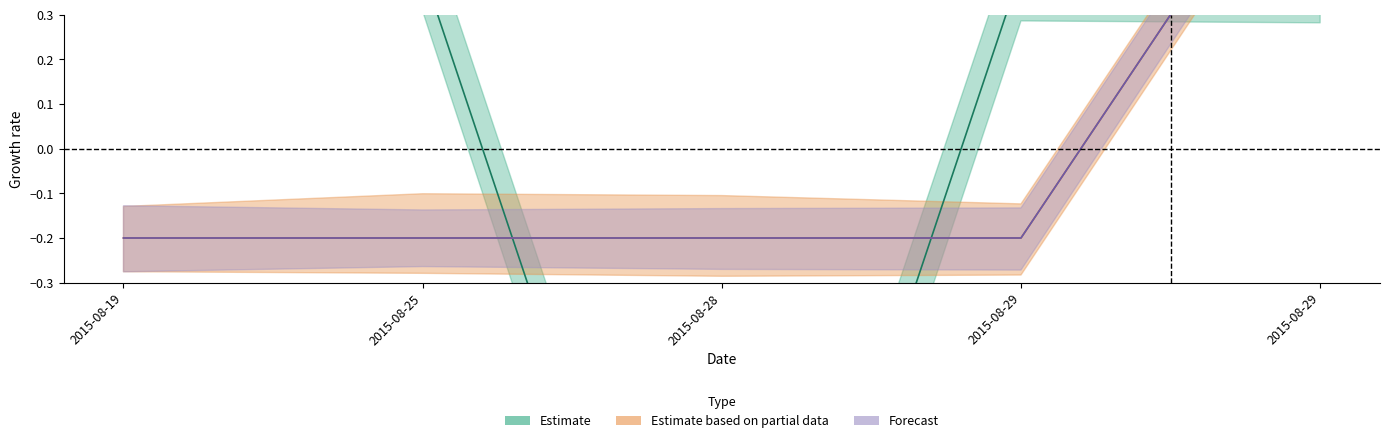

Does the chart display data point markers on the line(s)?

No